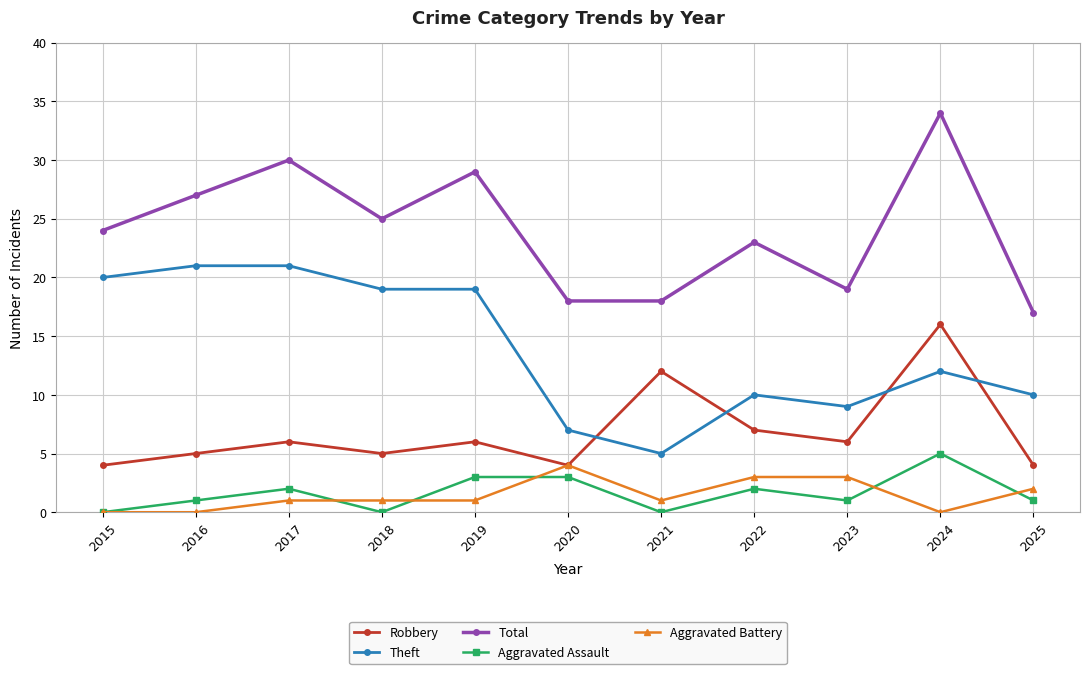

True or false: Robbery and Theft cross at least once.

True